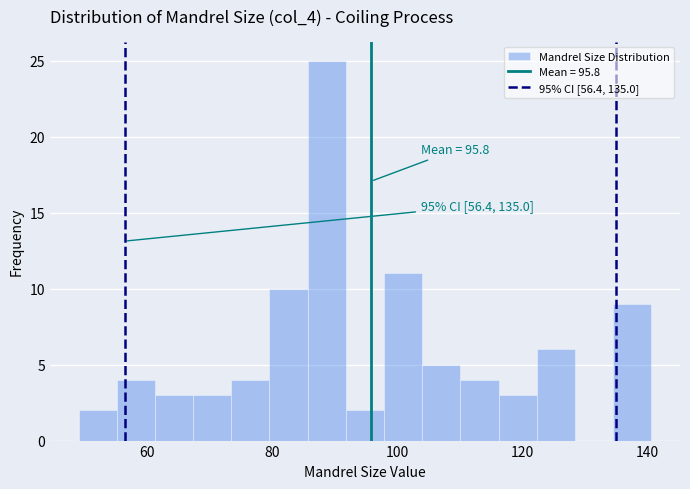

Read against the x-axis, roughly where is the centre of the tallest bar?

88